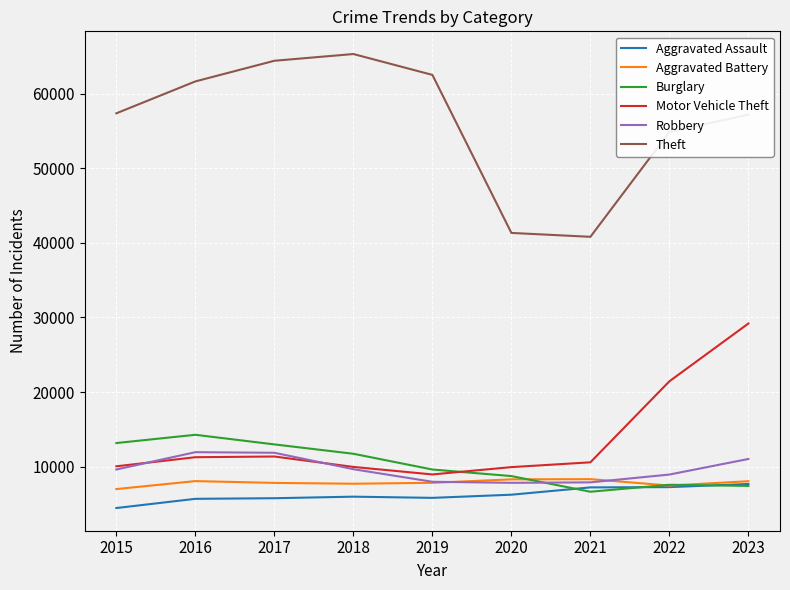

What is the minimum value shown in the chart?

4480